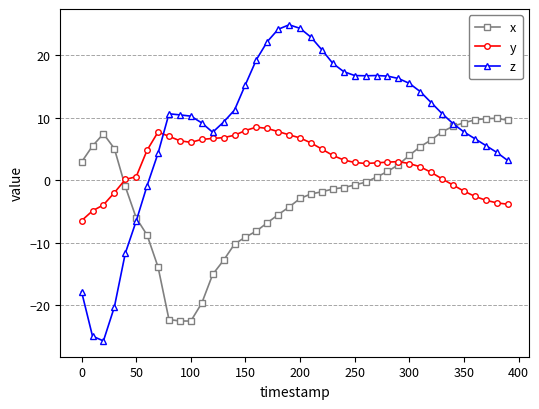

Which series has the largest total across all categories?

z